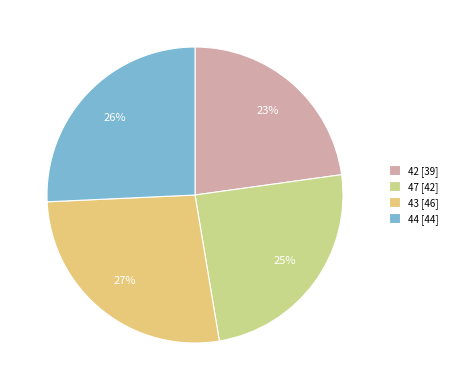

The 42 slice represents 11% of the pie. True or false?

False